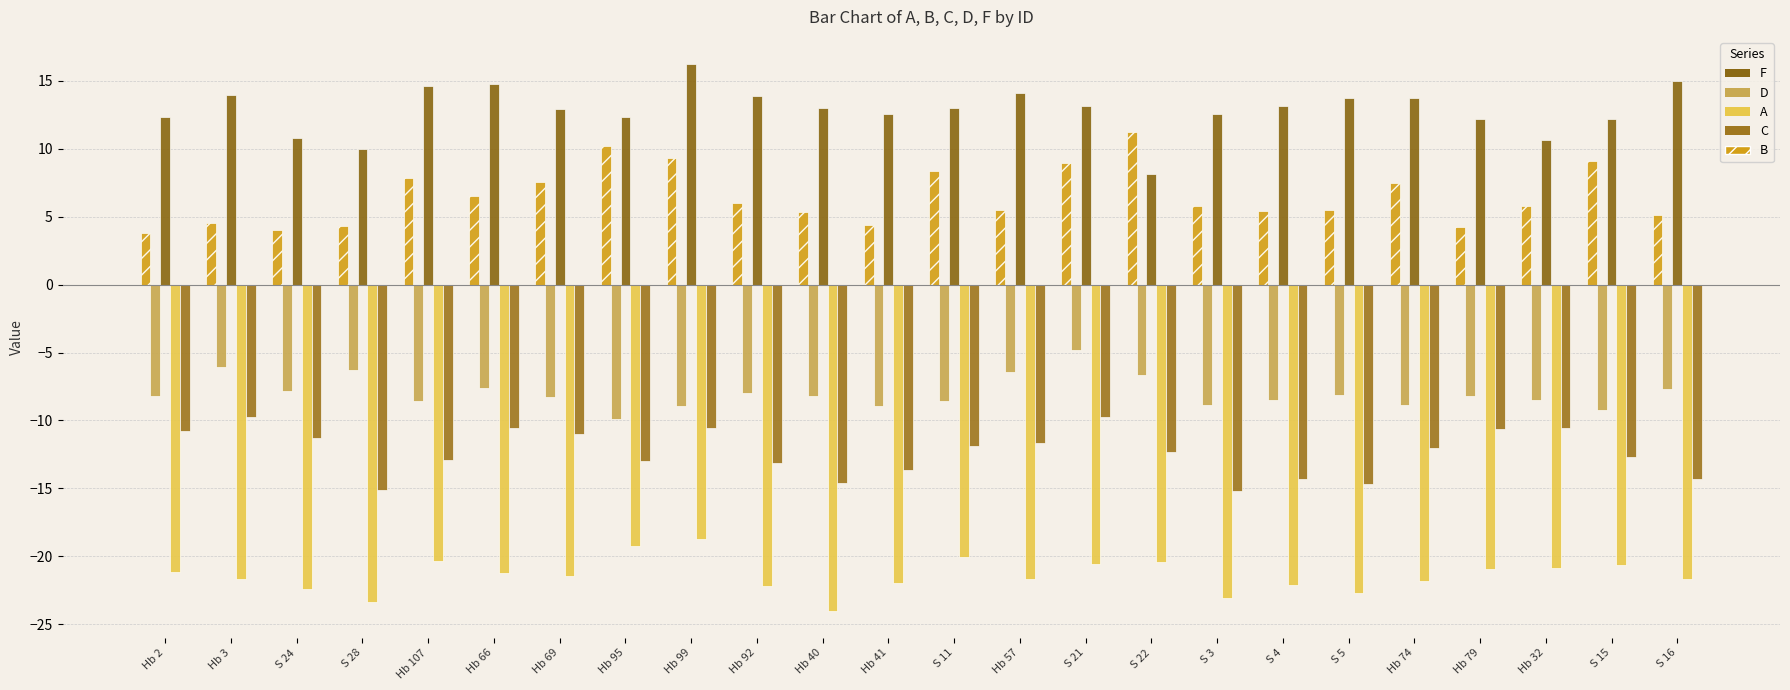

What is the value of the D bar at the 24th from the left?

-7.7